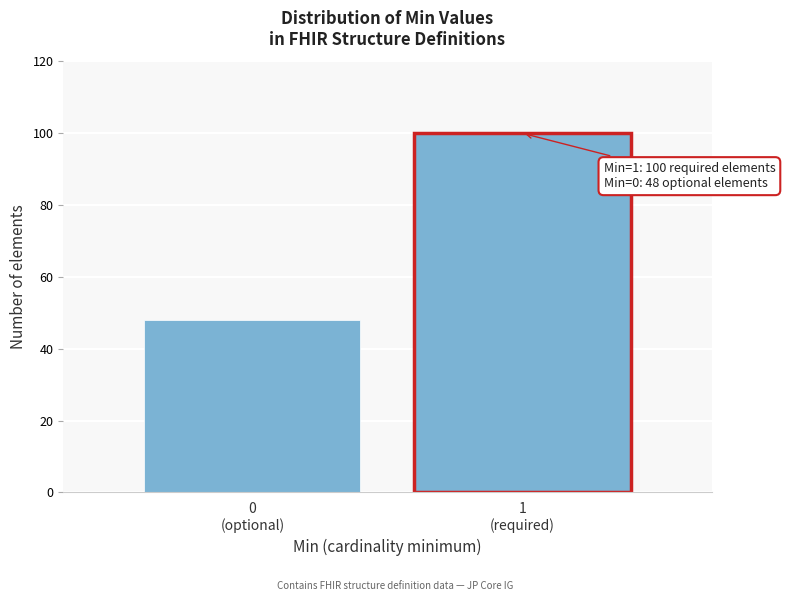

Reading left to right, list all the values displayed in this chart.

48	100